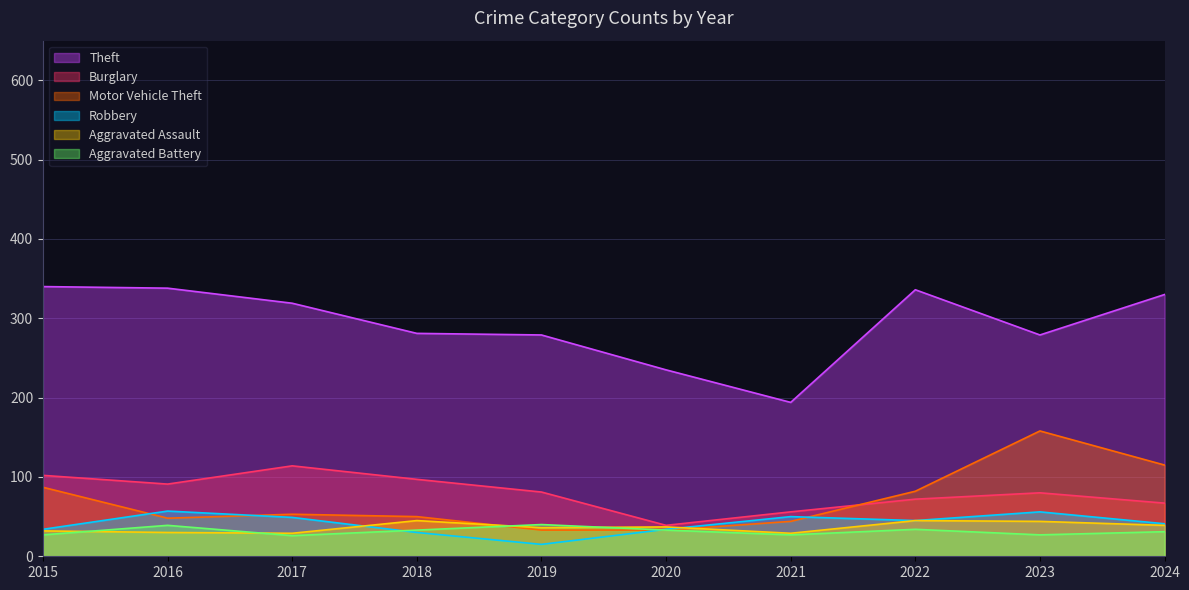

How many distinct data groups are displayed?

6